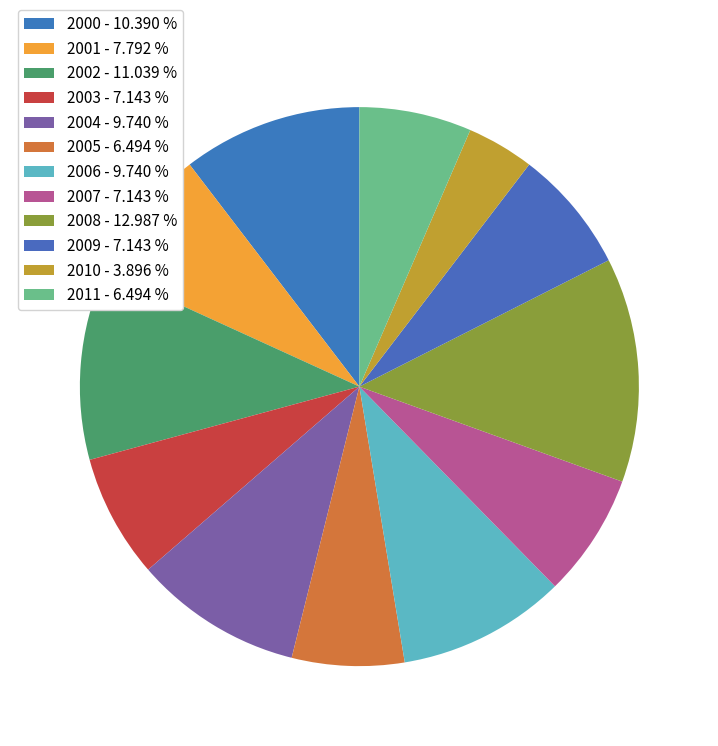

Is there a majority slice in this chart?

No